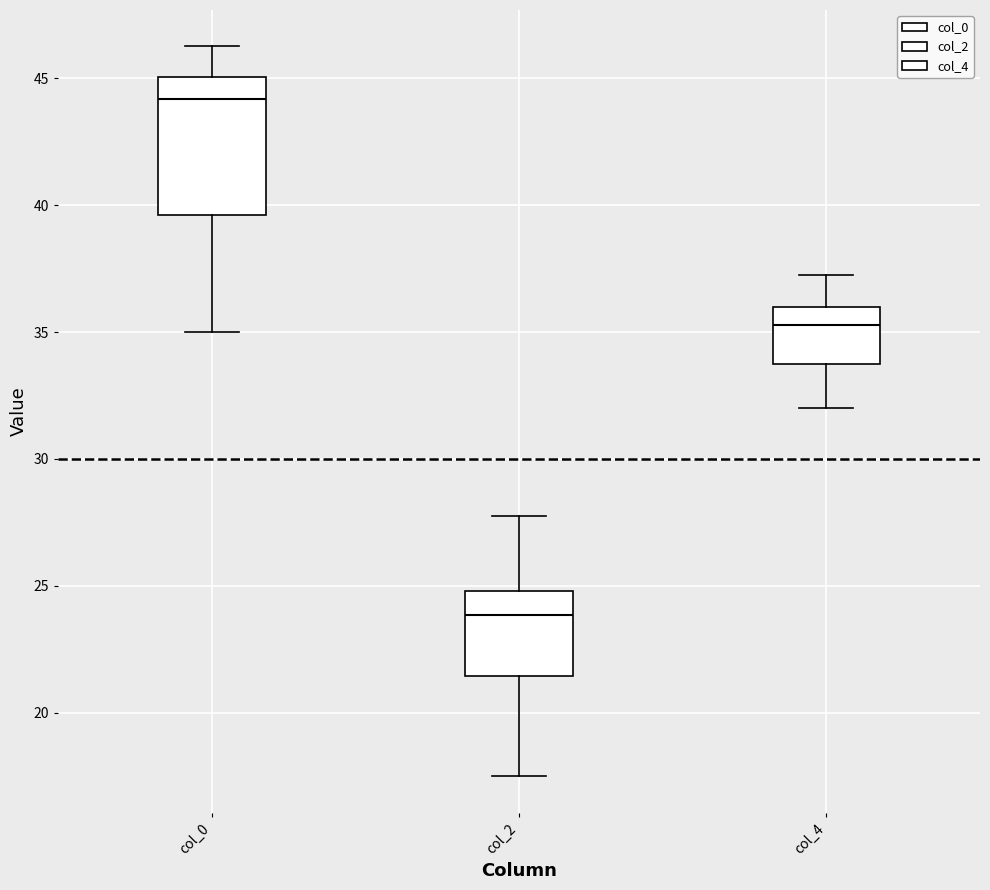

Where is the upper edge of the box for col_0 on the y-axis? The values are not printed on the chart, so give them approximately, as read against the axis.

45.0